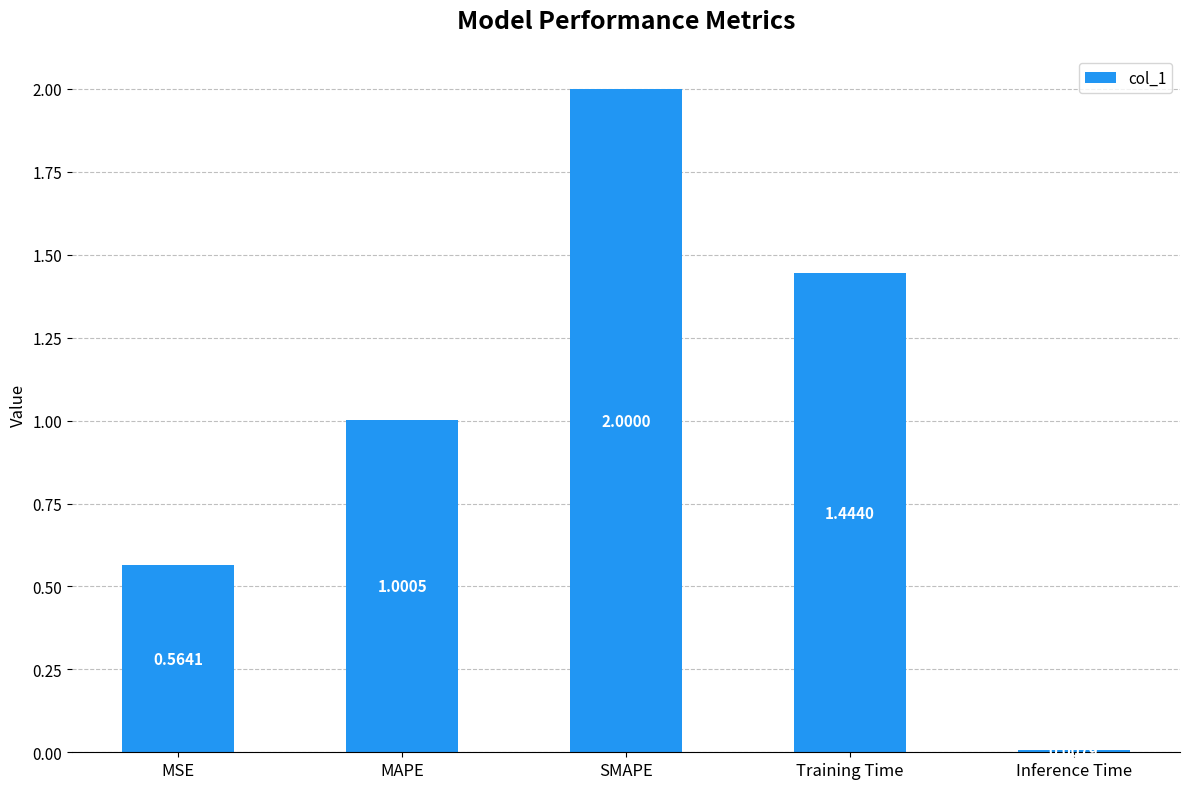

What is the label of the 5th bar from the right?

MSE